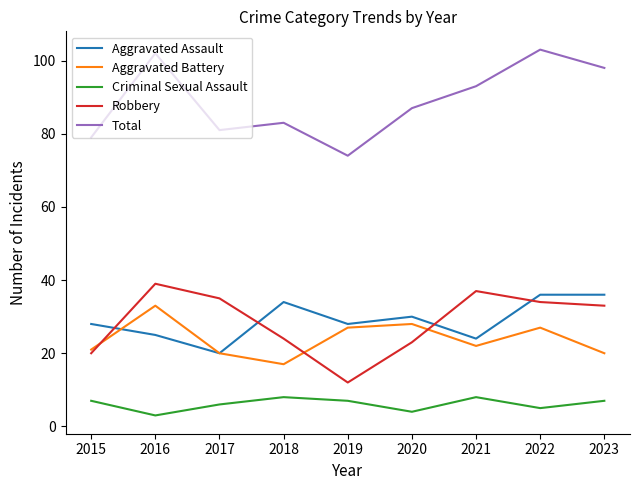

True or false: Criminal Sexual Assault and Aggravated Battery intersect in this chart.

False